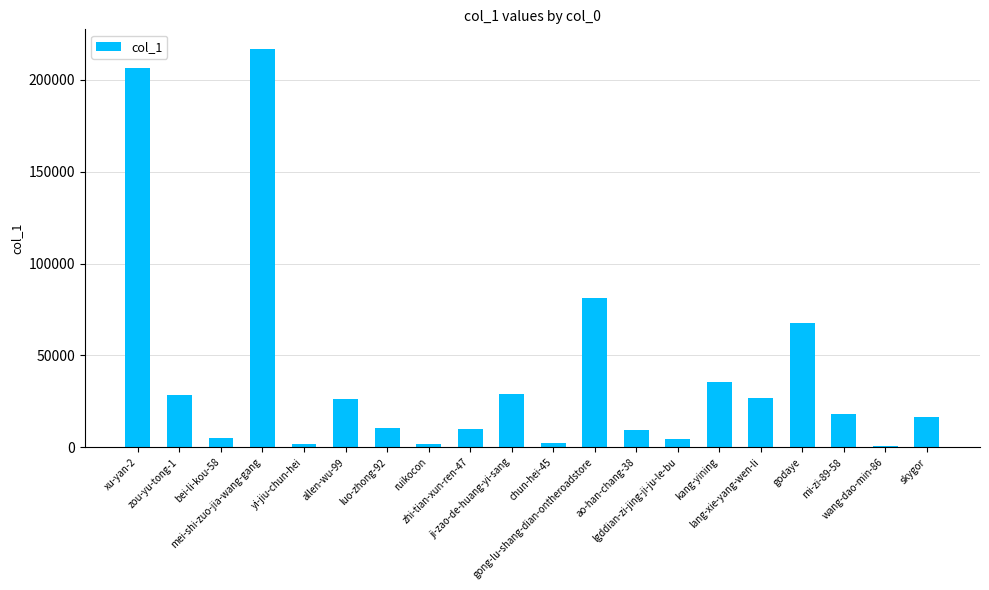

At which label does the data first exceed 17952?

xu-yan-2